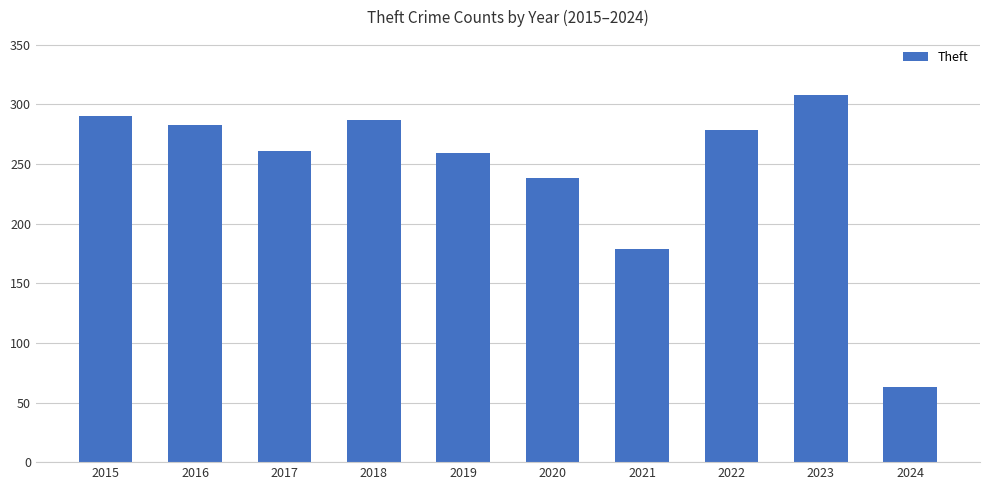

Reading left to right, extract all data points from this chart.

290	283	261	287	259	238	179	279	308	63